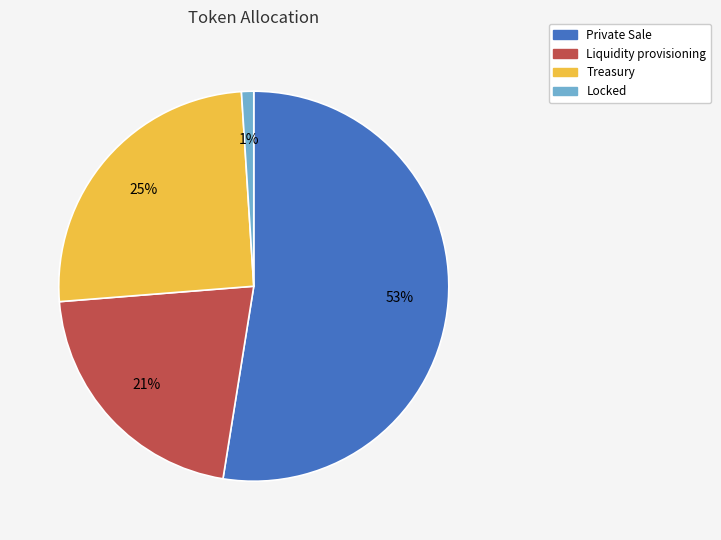

True or false: Liquidity provisioning accounts for 21% of the total.

True